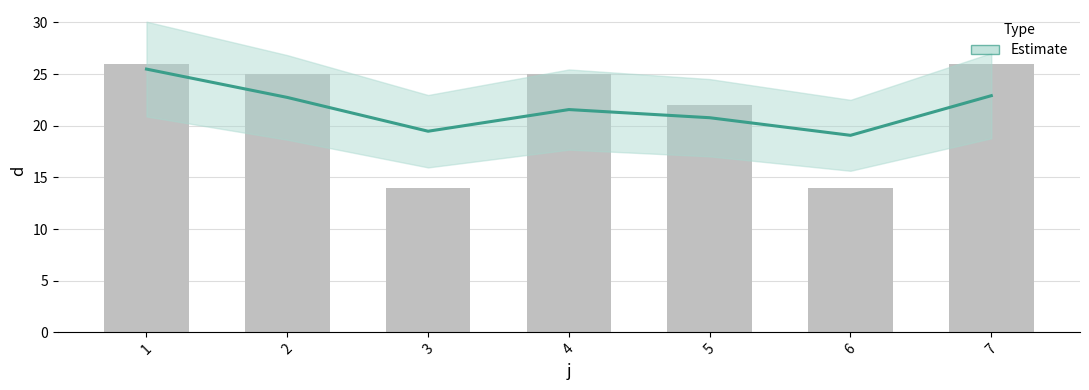

What is the smallest value displayed?

14